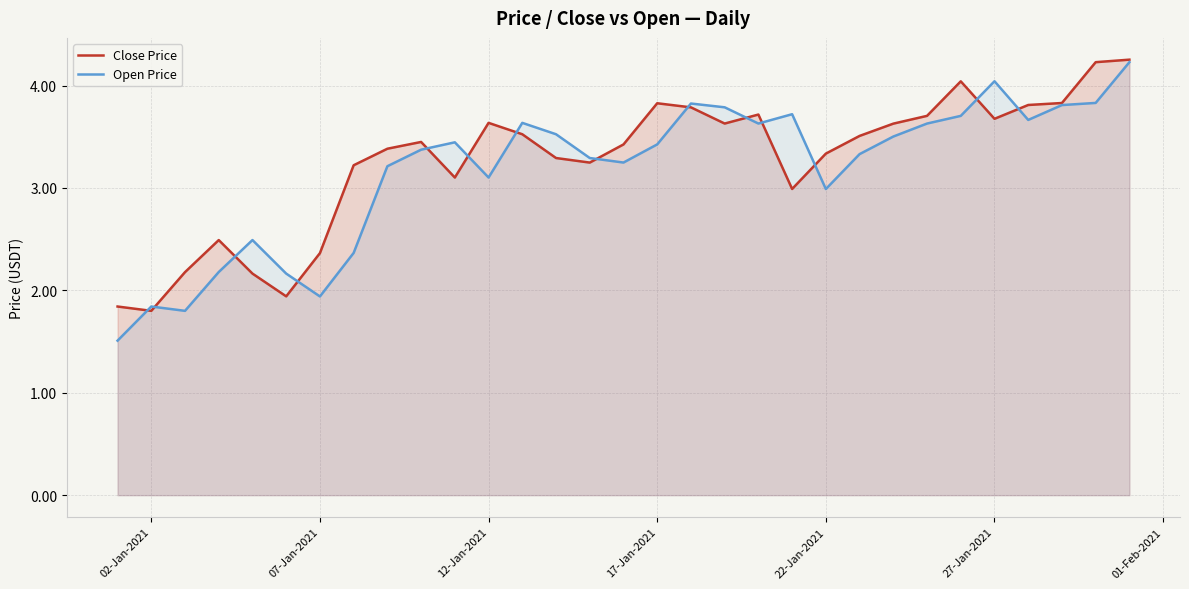

True or false: Open Price has a value of 3.0 at 22-Jan-2021.

True